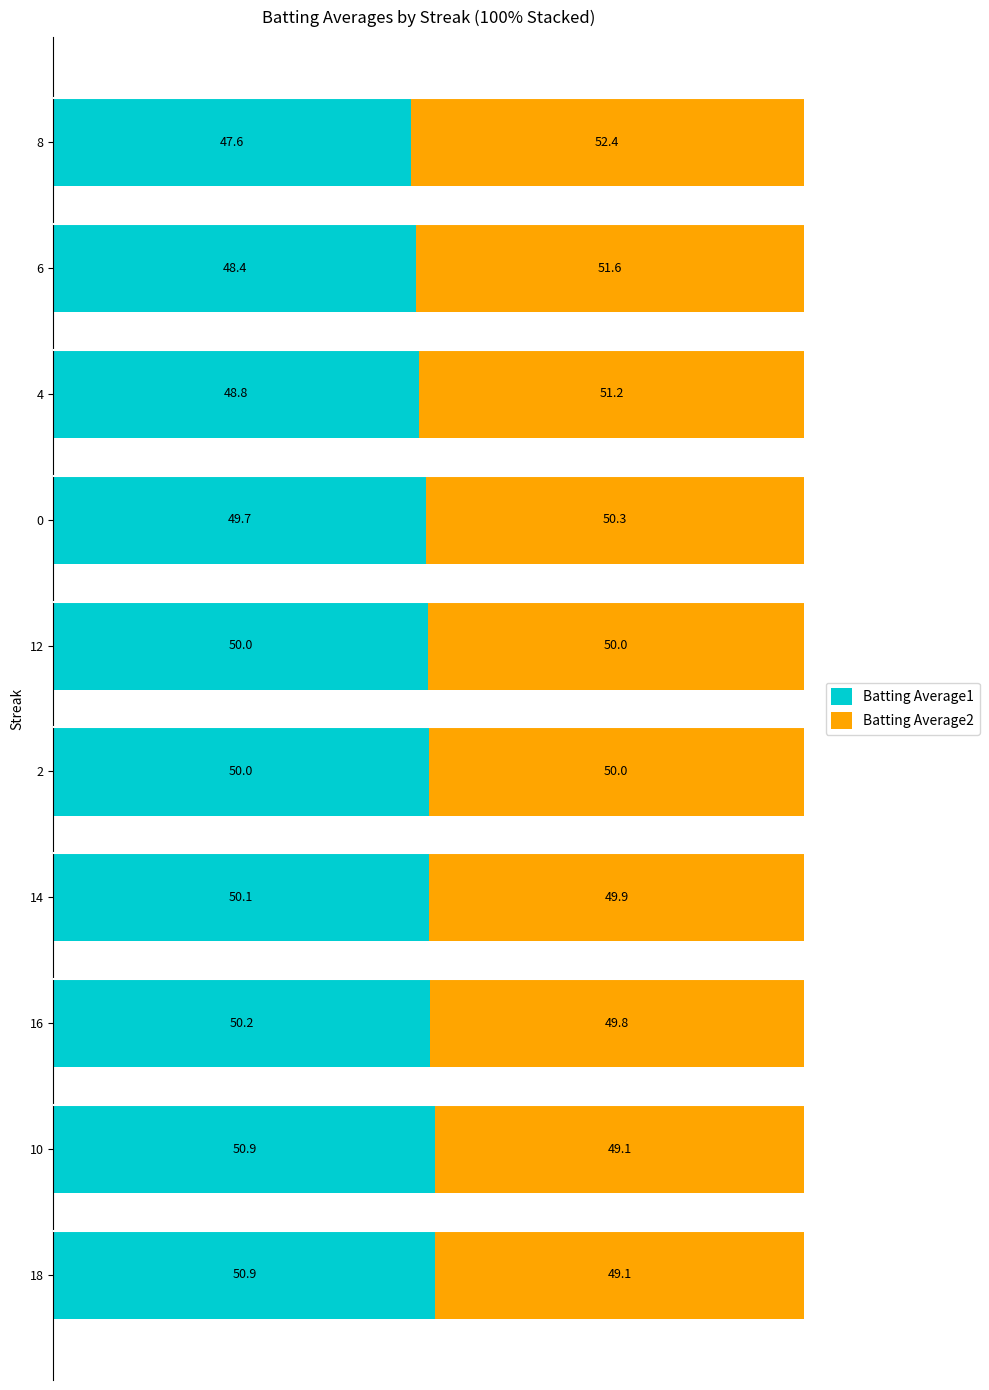

What is the total value across all series at 0?

100.0